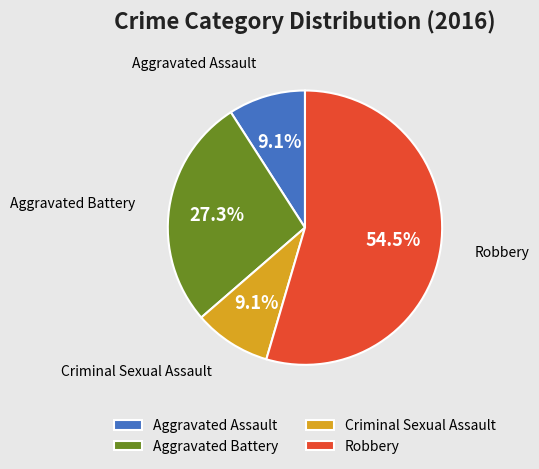

True or false: Aggravated Assault accounts for 20% of the total.

False